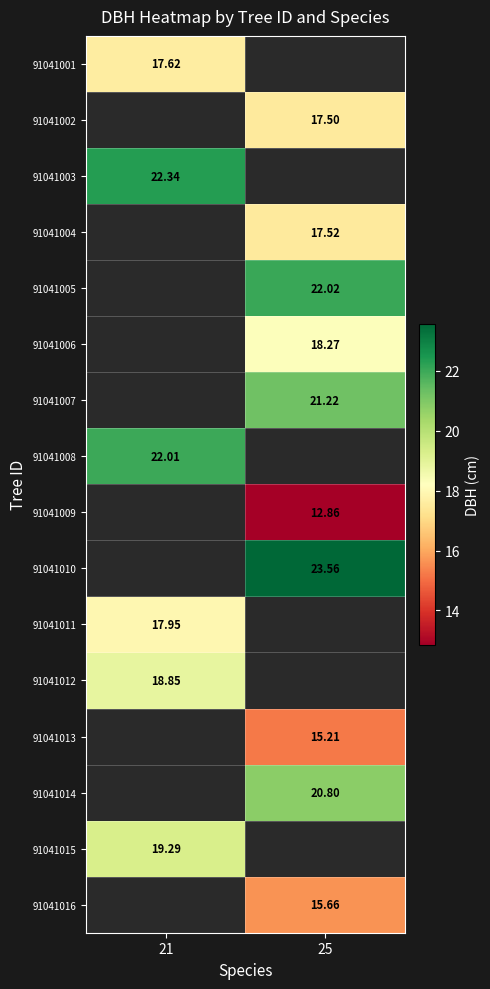

The 91041006 series shows 18.3 at 25. True or false?

True